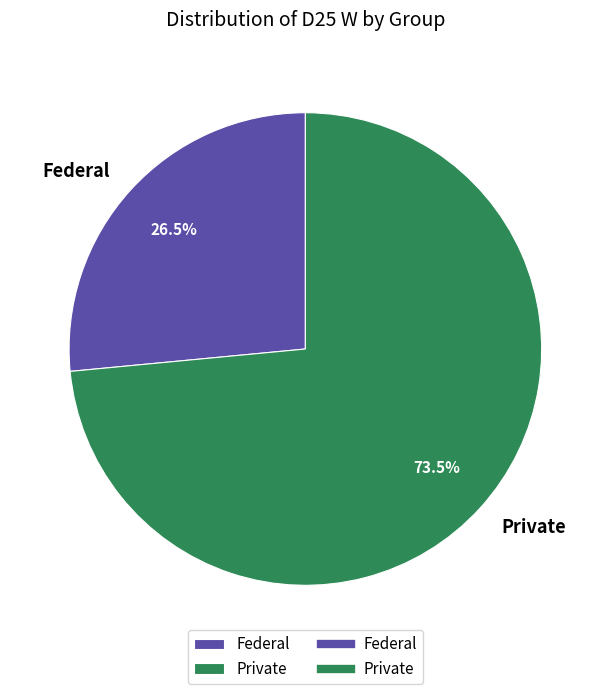

Rank the categories by value from lowest to highest.

Federal, Private